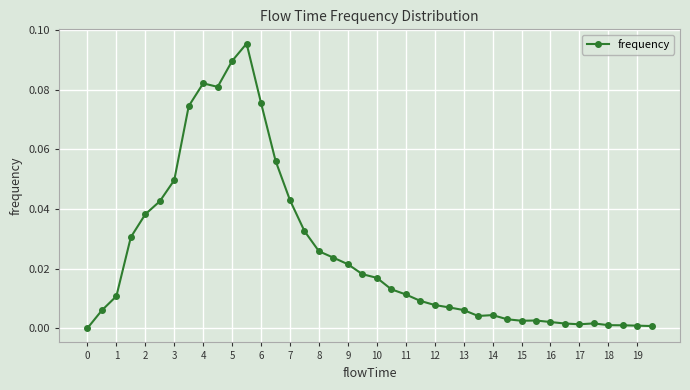

True or false: there are more than 1 points higher than both neighbors.

True